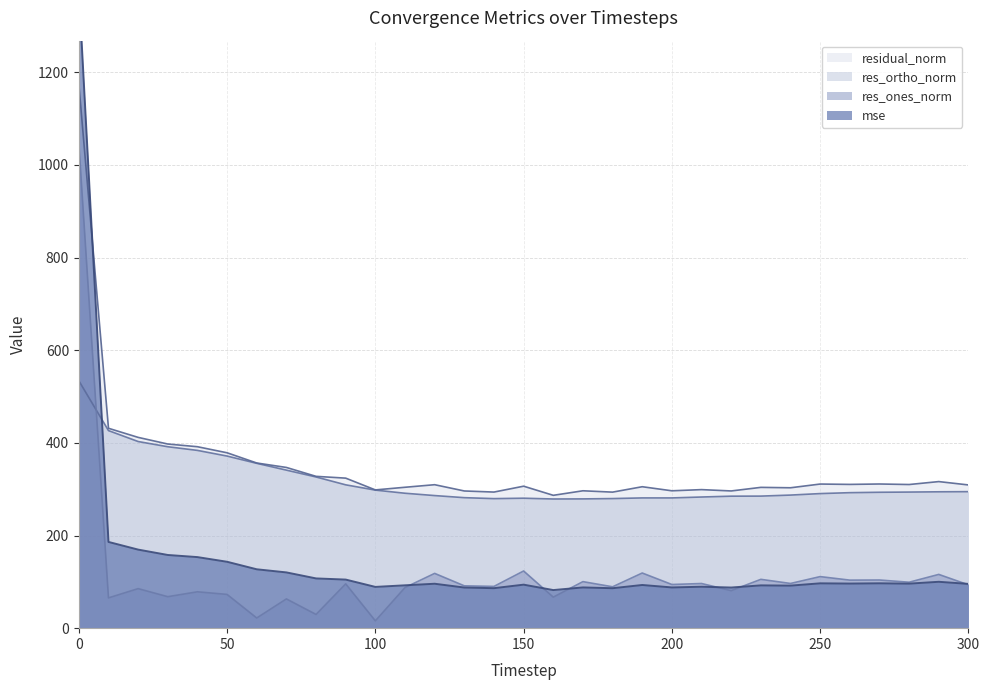

True or false: res_ortho_norm and residual_norm intersect in this chart.

False